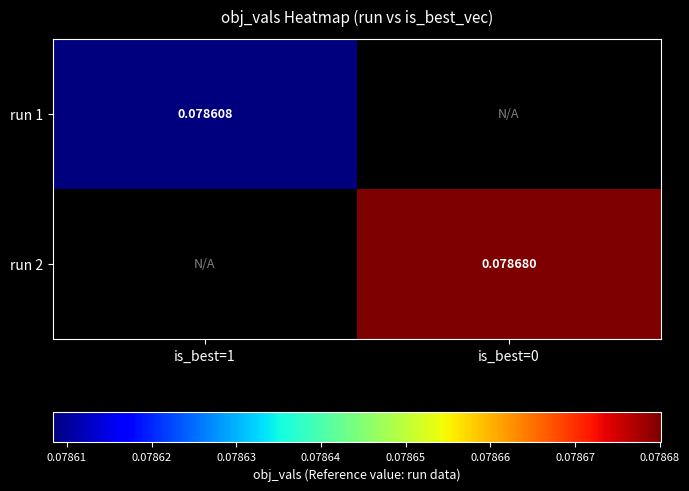

Is the value of run 2 at is_best=0 greater than the value of run 1 at is_best=1?

Yes